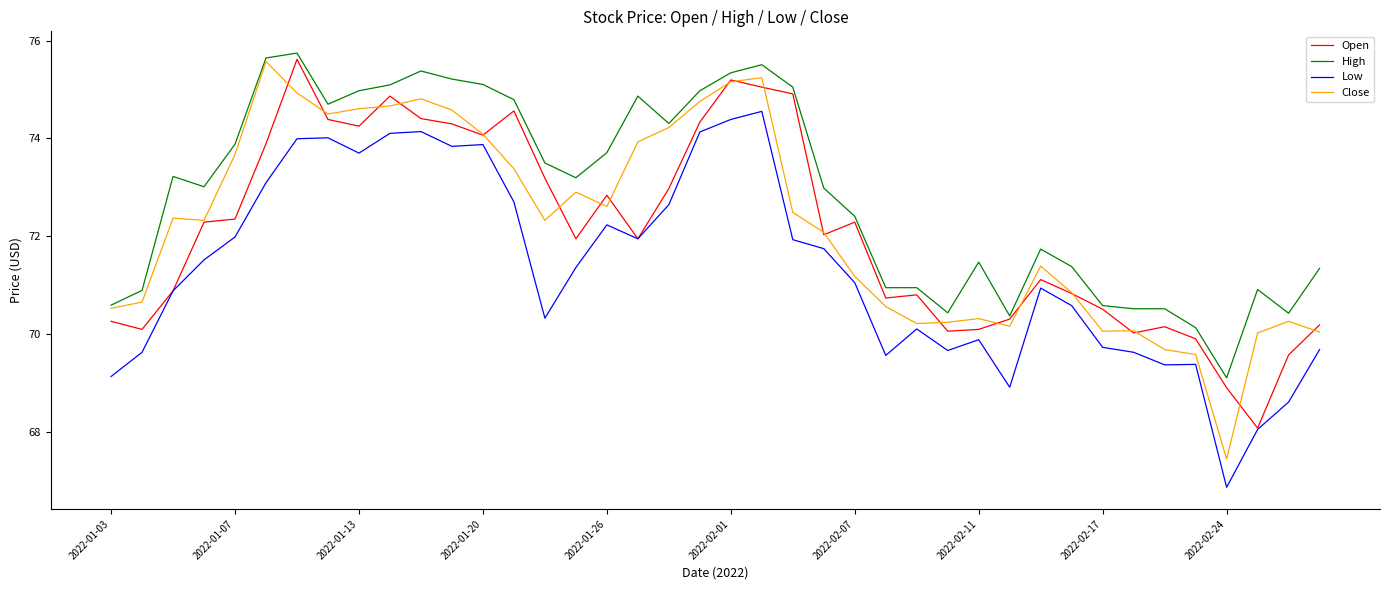

True or false: High and Low intersect in this chart.

False